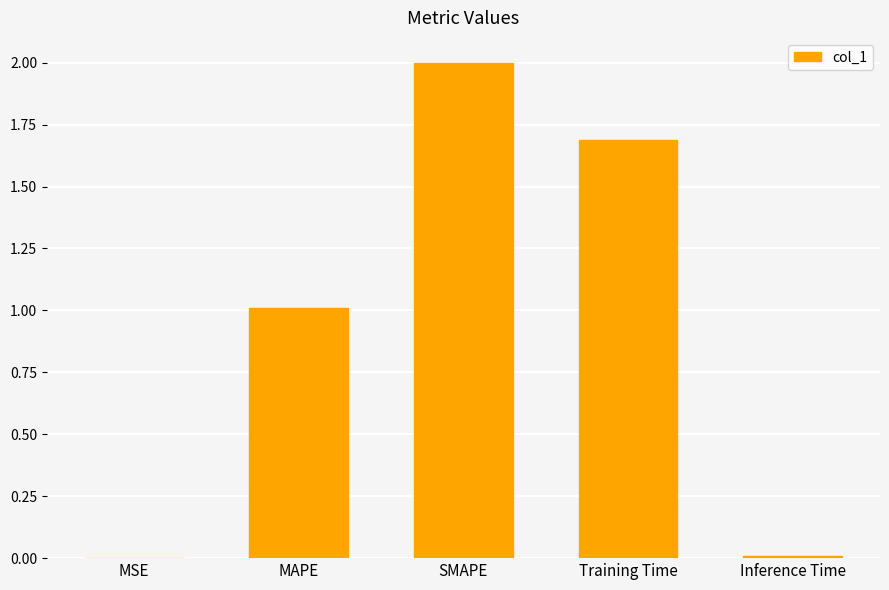

Which has a higher value, MSE or Training Time?

Training Time